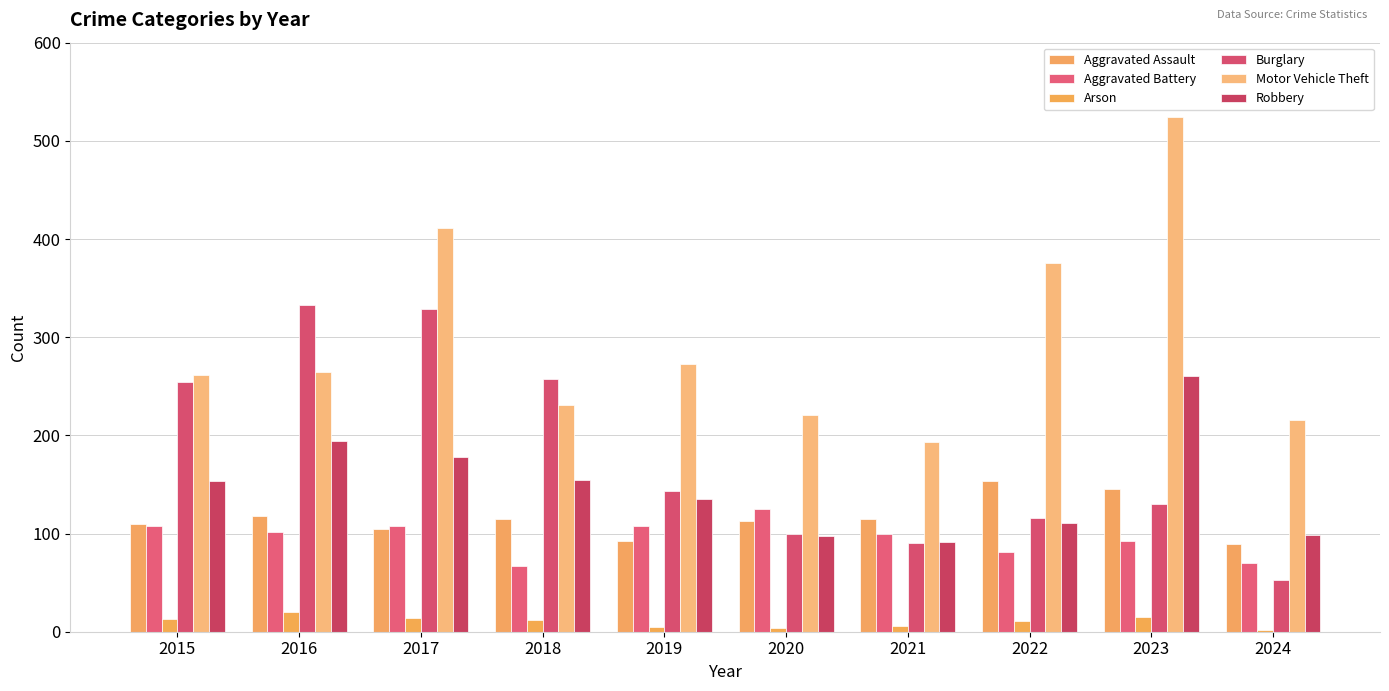

How many categories are shown in the chart?

10